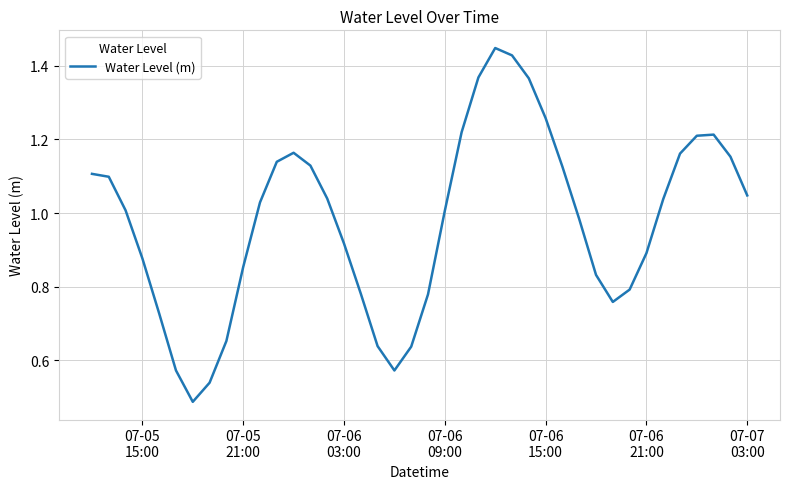

True or false: there are more than 1 points higher than both neighbors.

True